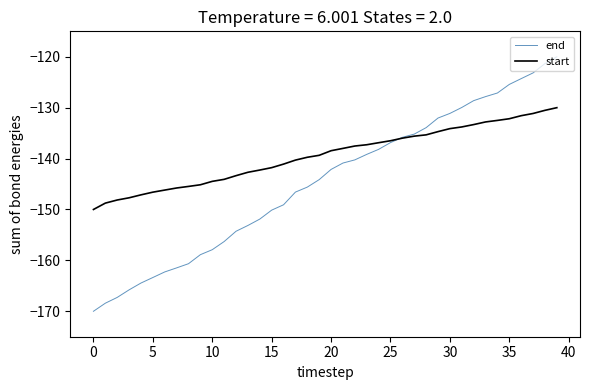

Which series has the largest total across all categories?

start